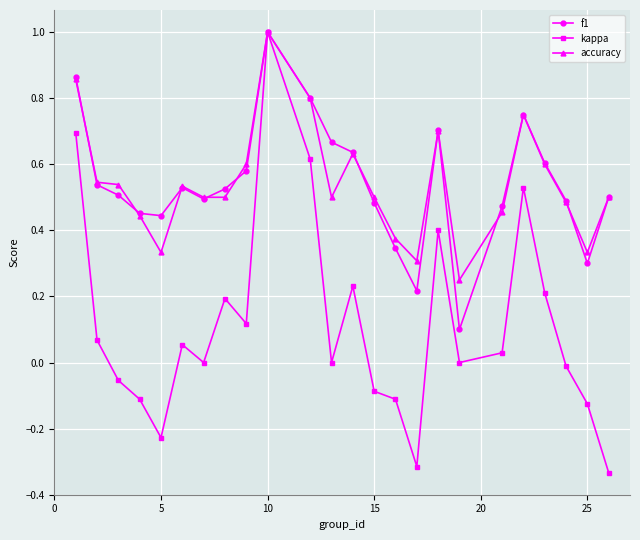

True or false: kappa has more than 1 points higher than both neighbors.

True